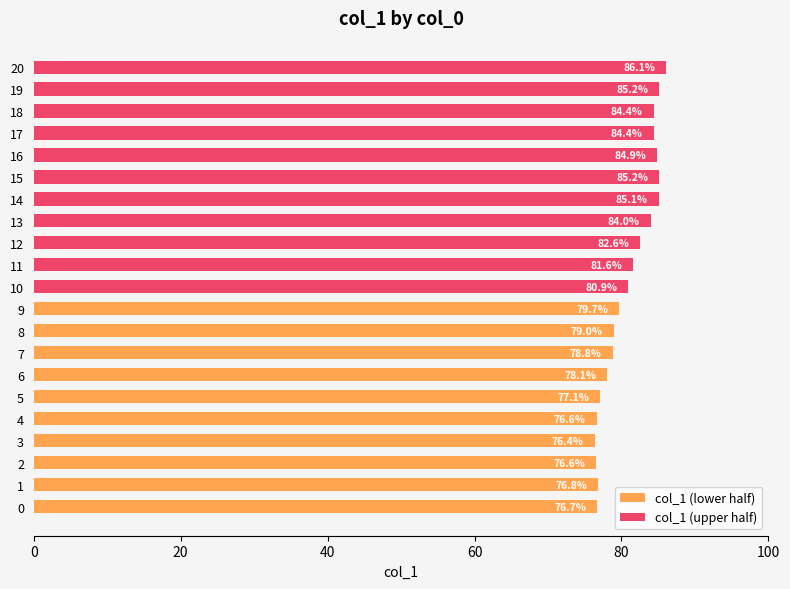

Between 4 and 5, which is larger?

5